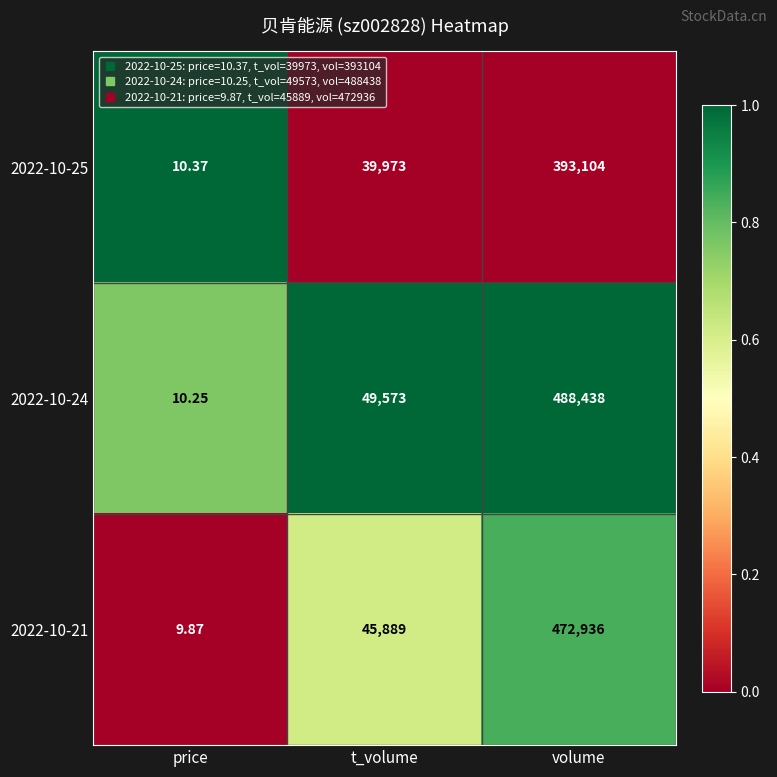

At volume, list the series in order from smallest to largest.

2022-10-25, 2022-10-21, 2022-10-24